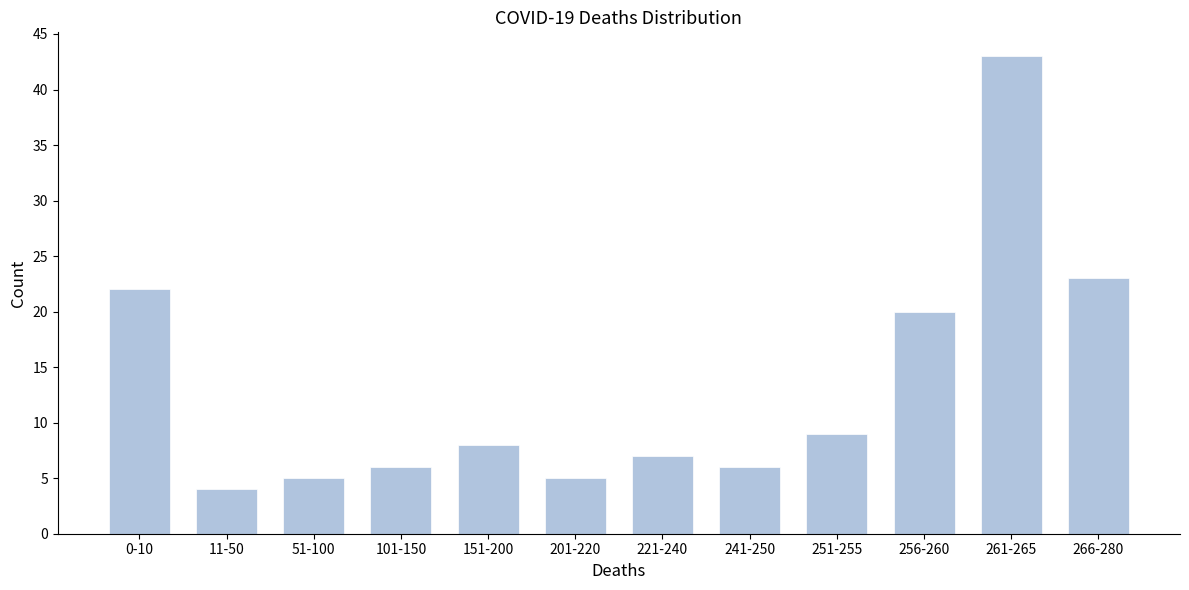

Reading right to left, extract all data points from this chart.

23	43	20	9	6	7	5	8	6	5	4	22